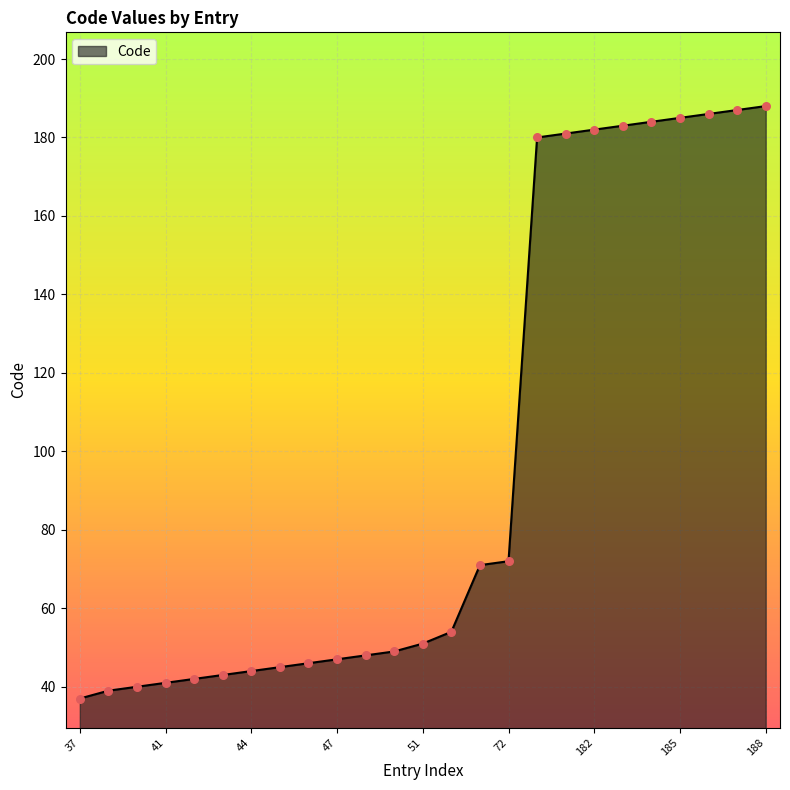

What is the maximum value shown in the chart?

188